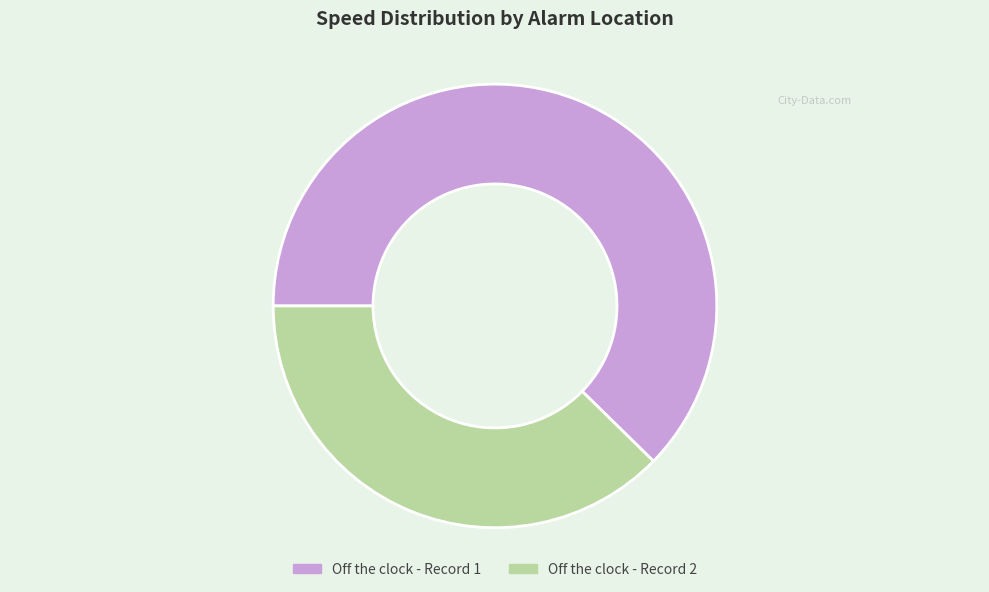

Is it true that Off the clock - Record 2 is 25% of the pie?

False